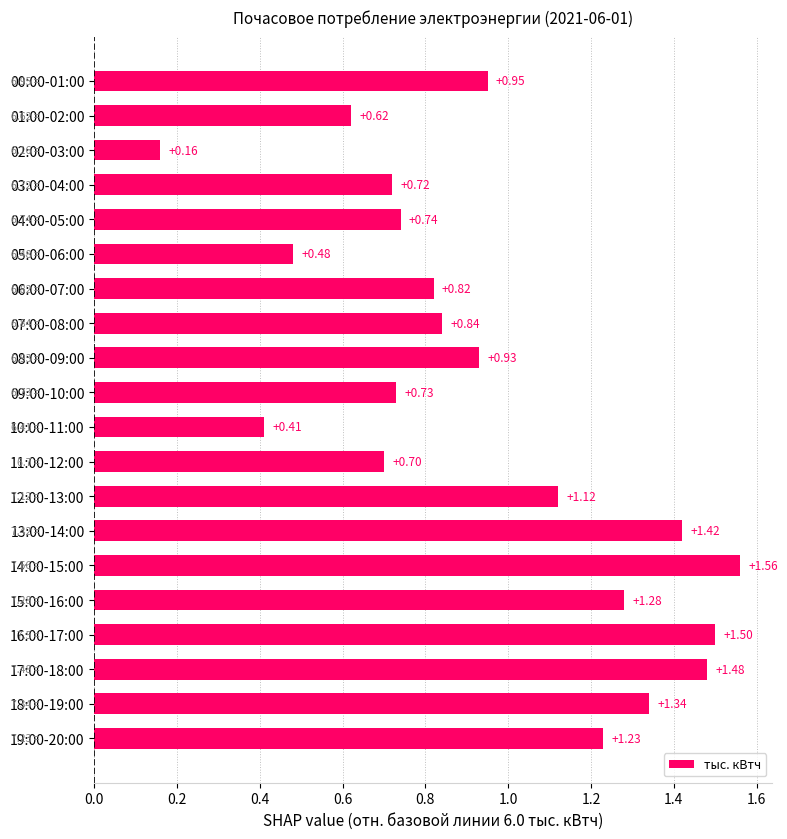

What is the change in value from 16:00-17:00 to 19:00-20:00?

-0.3